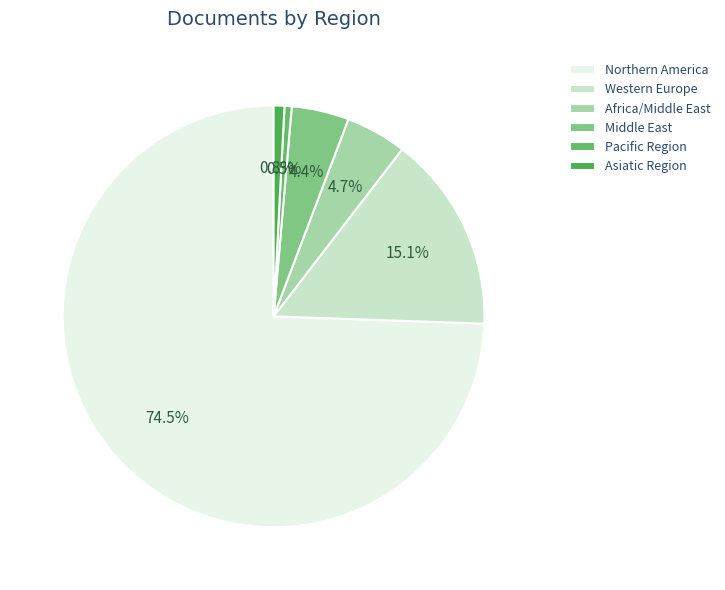

Which category has the smallest portion of the pie?

Pacific Region